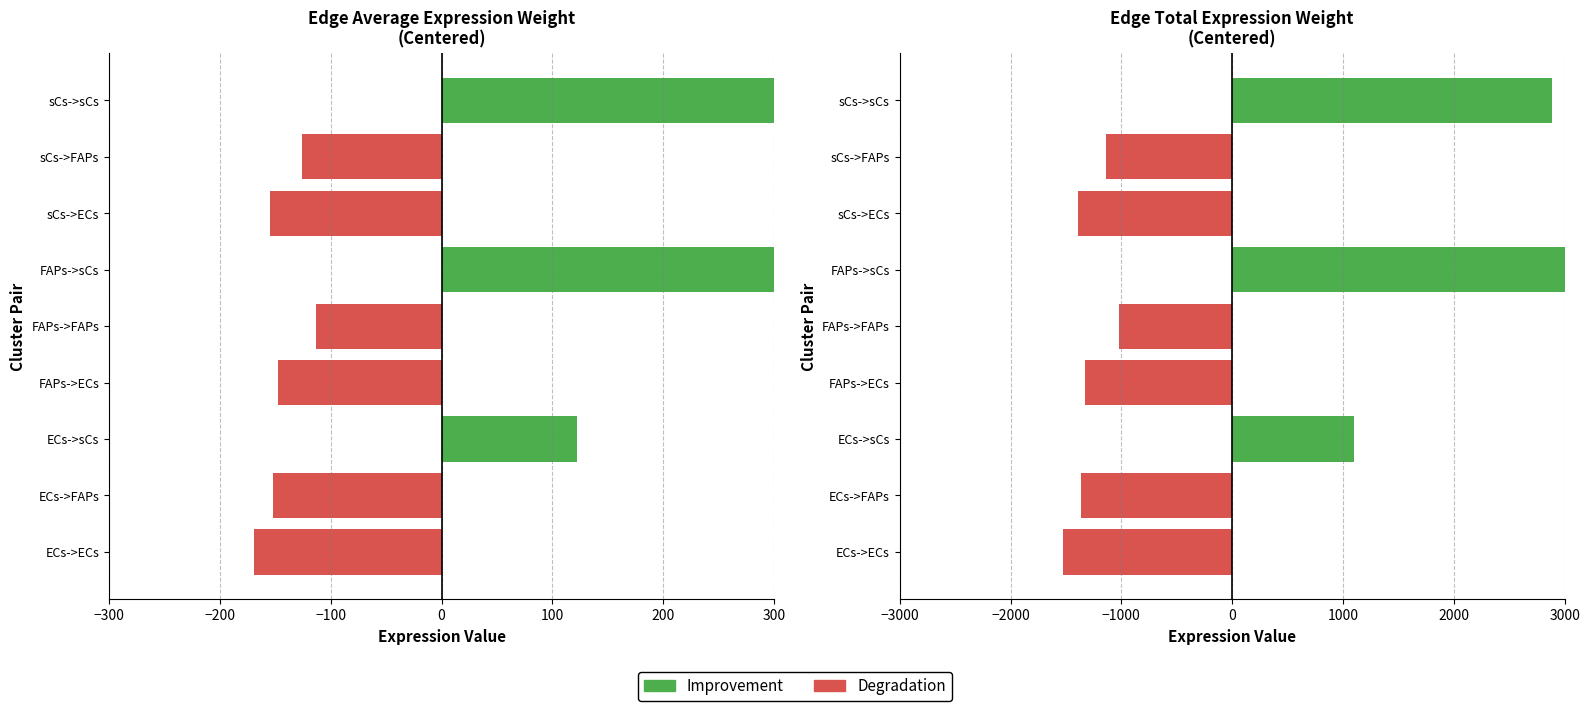

List the series in order of their peak value, lowest first.

Degradation, Improvement